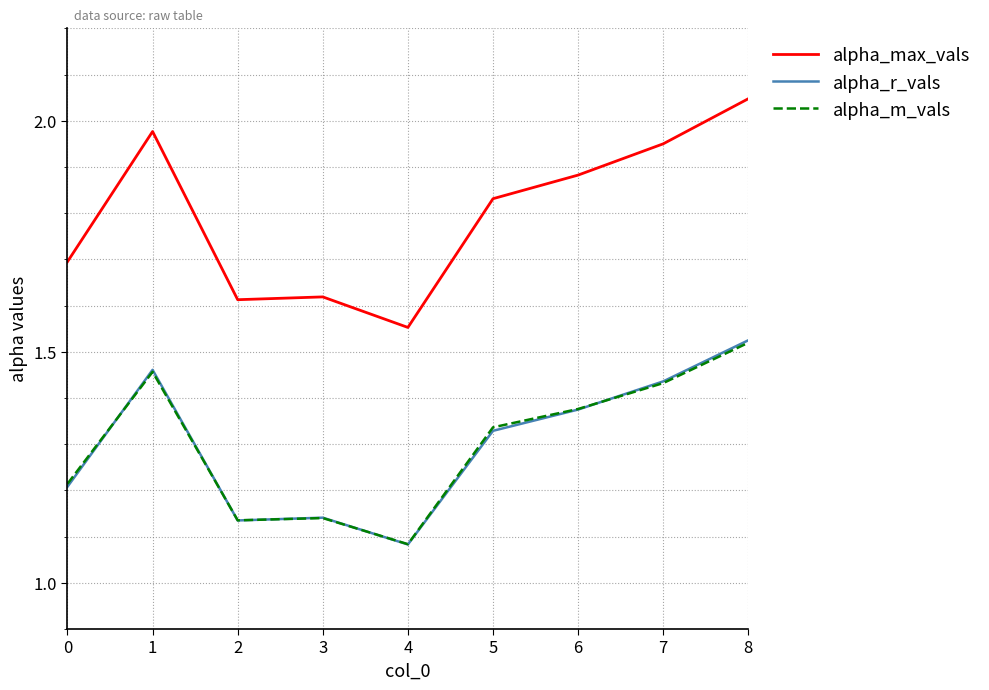

What are all the series names shown in the legend?

alpha_max_vals, alpha_r_vals, alpha_m_vals